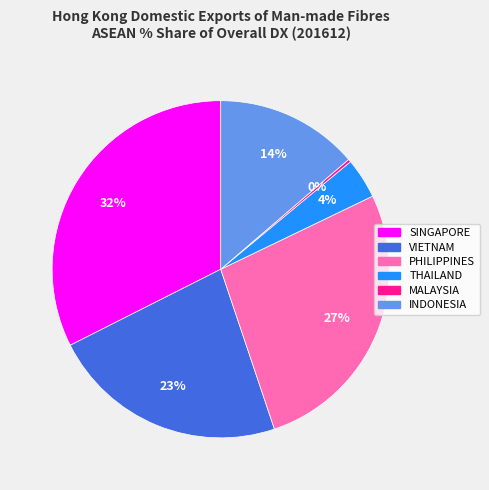

Does VIETNAM account for over 50% of the chart?

No